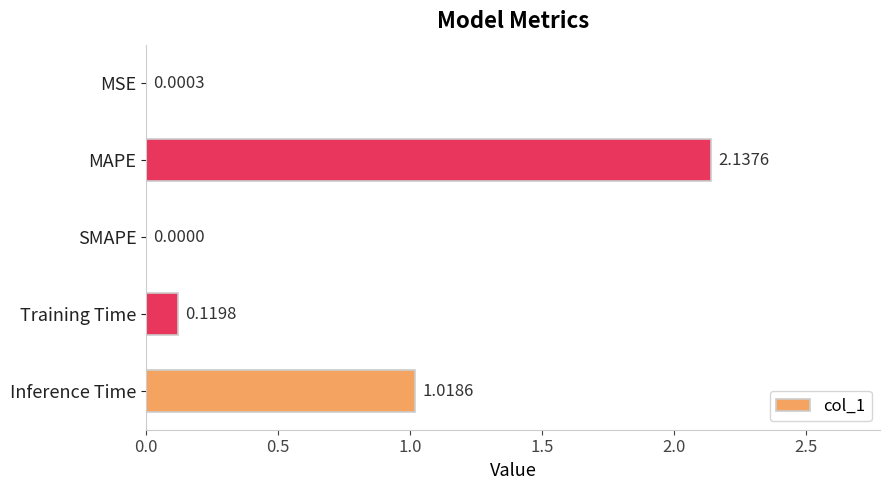

Count the number of categories in the chart.

5